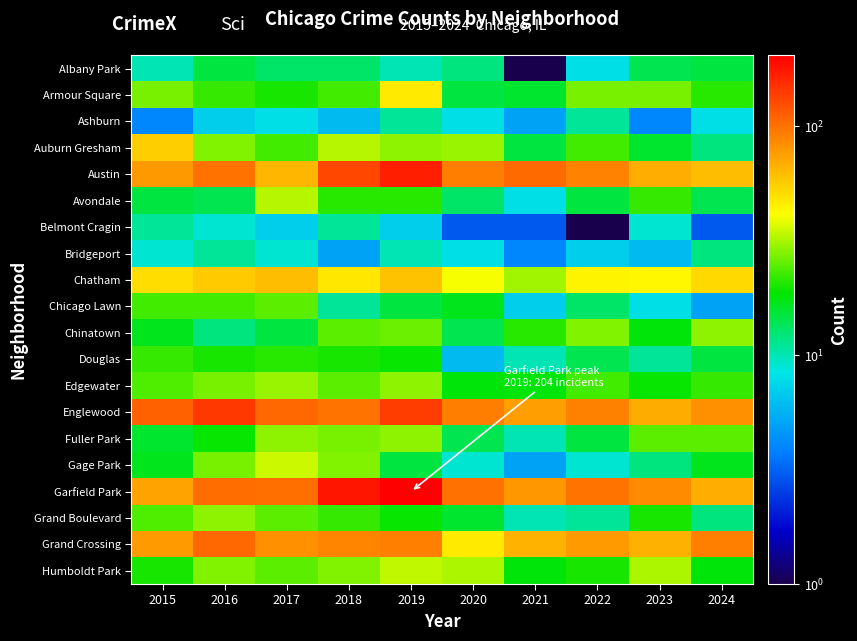

What is the total value across all series at 2021?

507